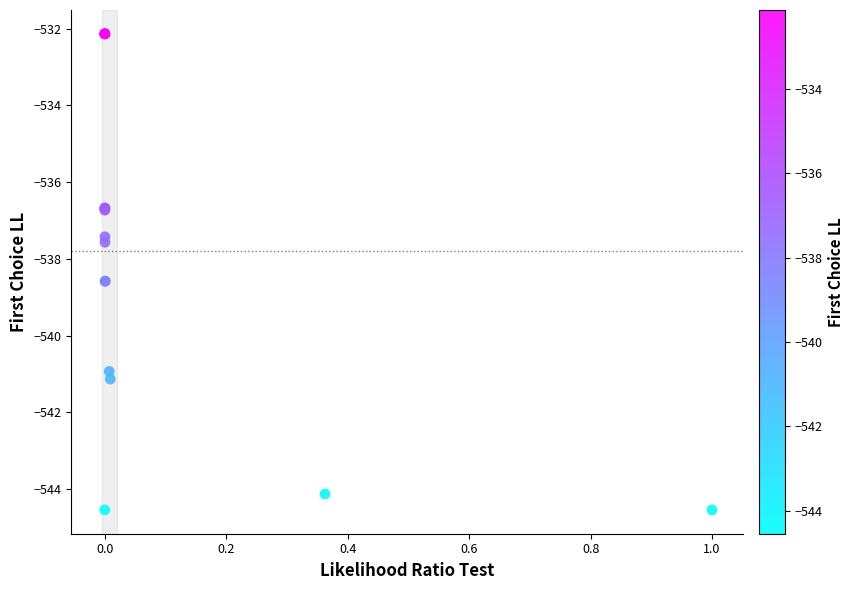

What Y value in the scatter plot is closest to -538?

-537.6